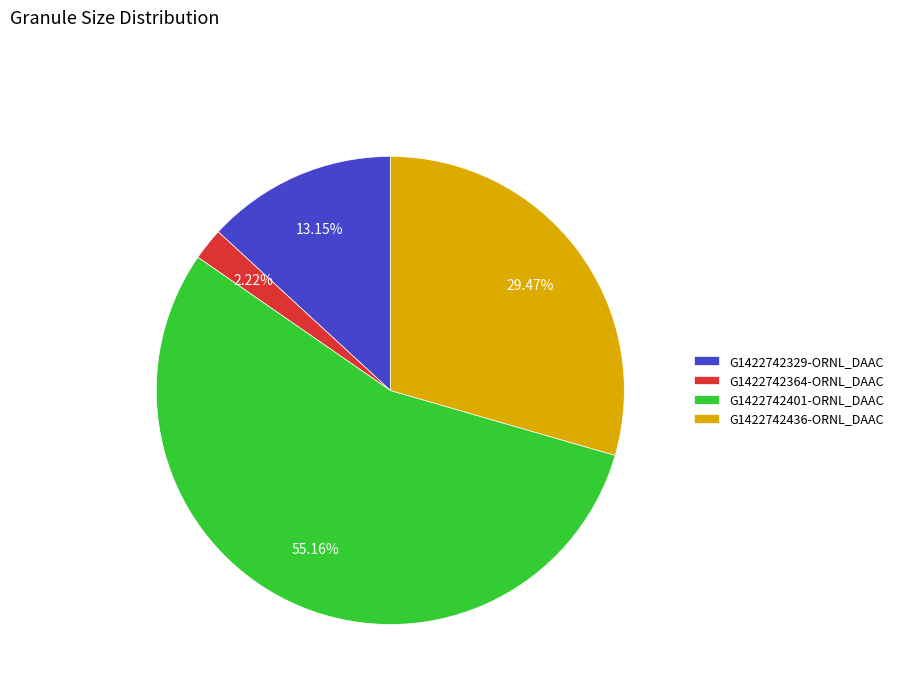

Between G1422742364-ORNL_DAAC and G1422742436-ORNL_DAAC, which is larger?

G1422742436-ORNL_DAAC